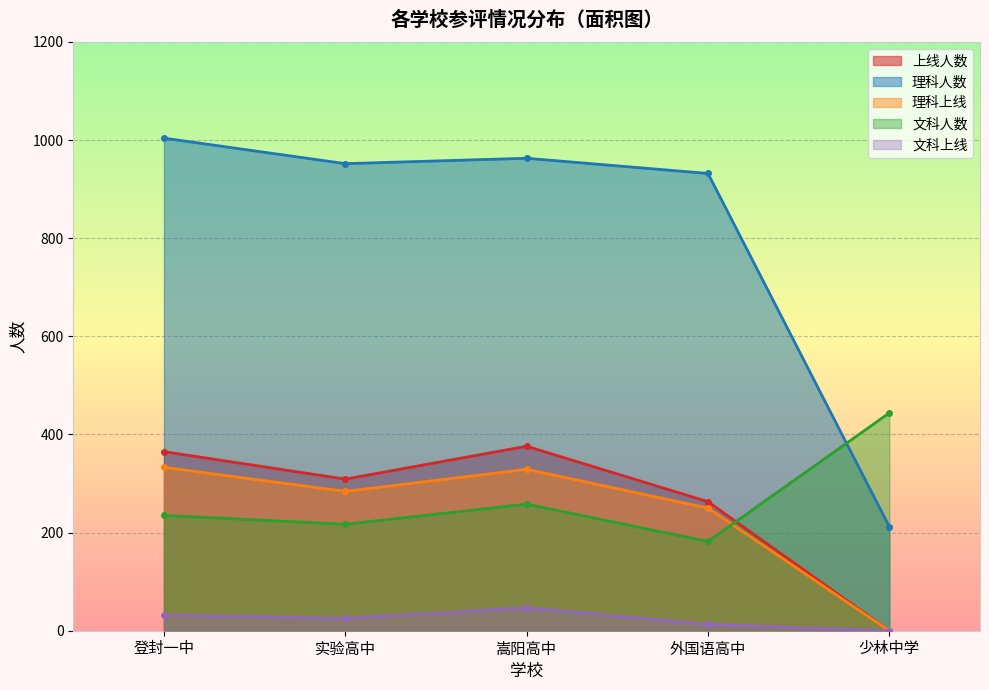

How many categories are shown in the chart?

5